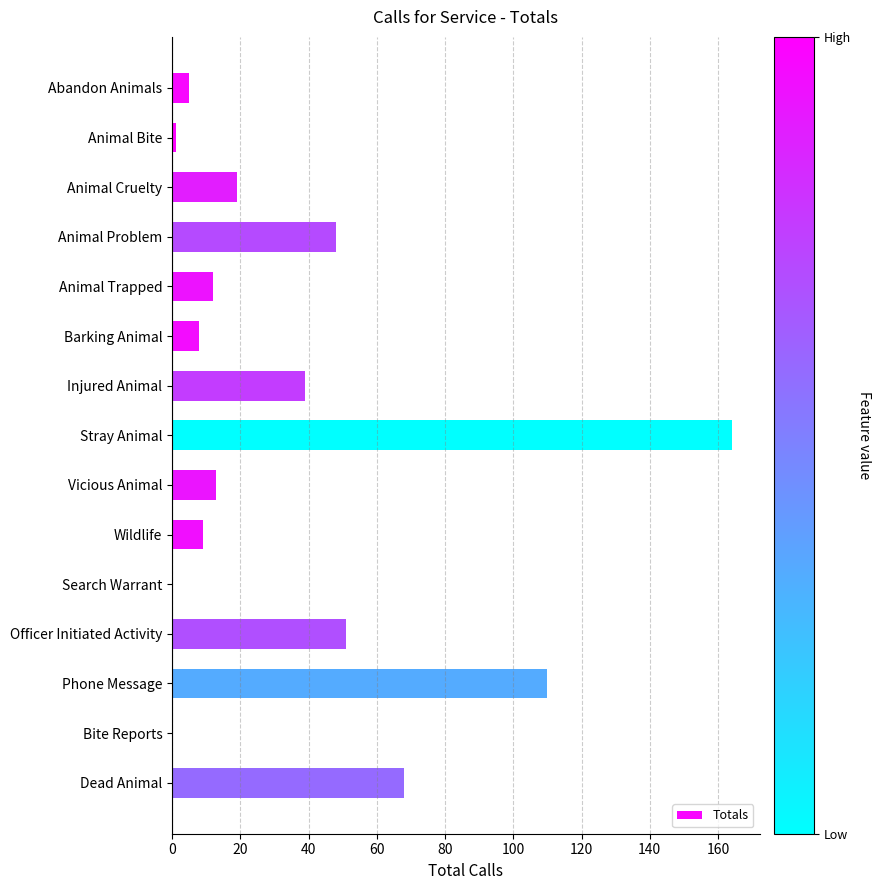

True or false: the data shows 48 at Animal Problem.

True